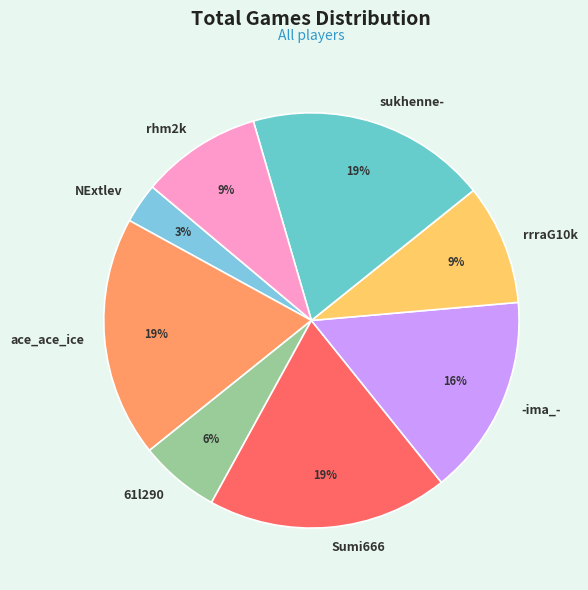

Is it true that rhm2k is 15% of the pie?

False